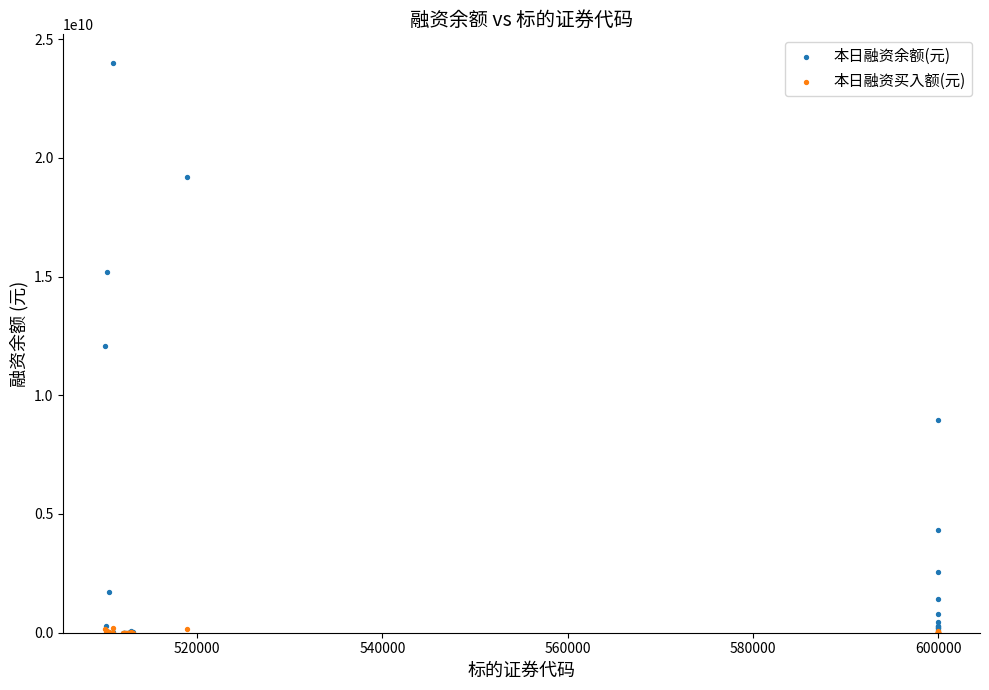

What are all the series names shown in the legend?

本日融资余额(元), 本日融资买入额(元)